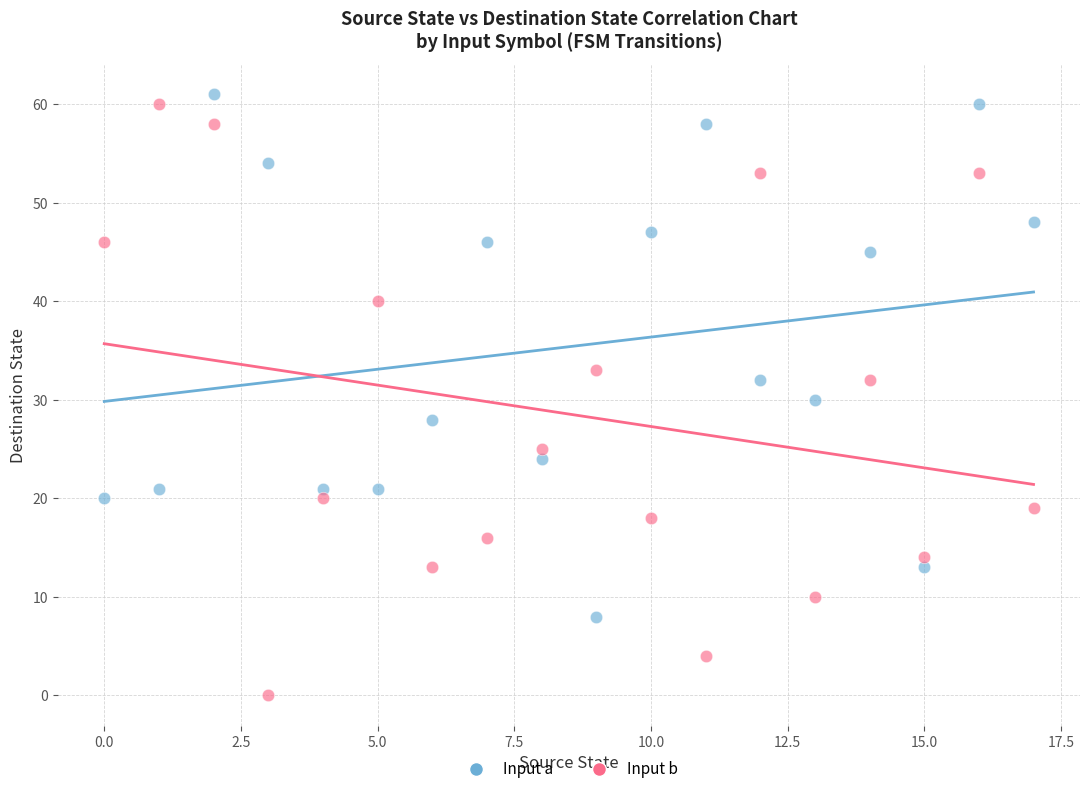

In the Input a series, what Y value is closest to 34?

32